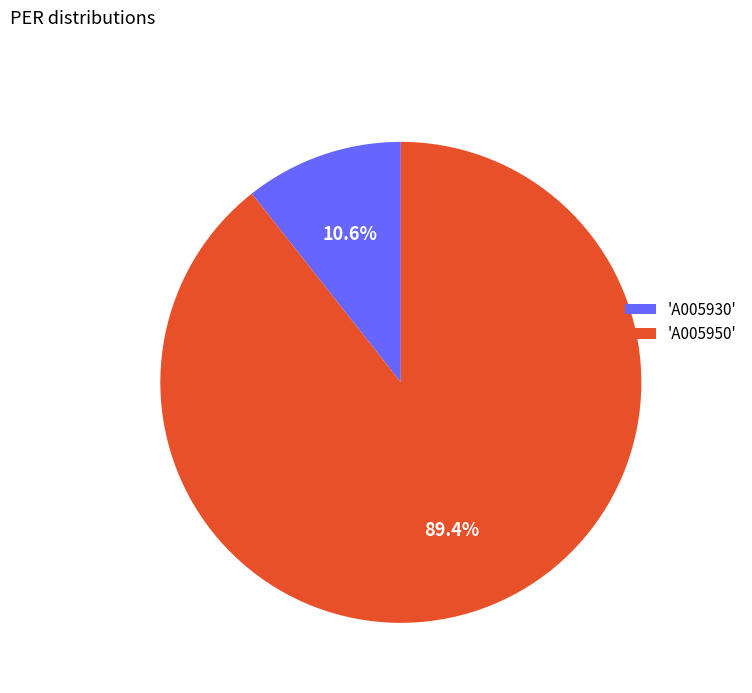

Between 'A005950' and 'A005930', which is larger?

'A005950'